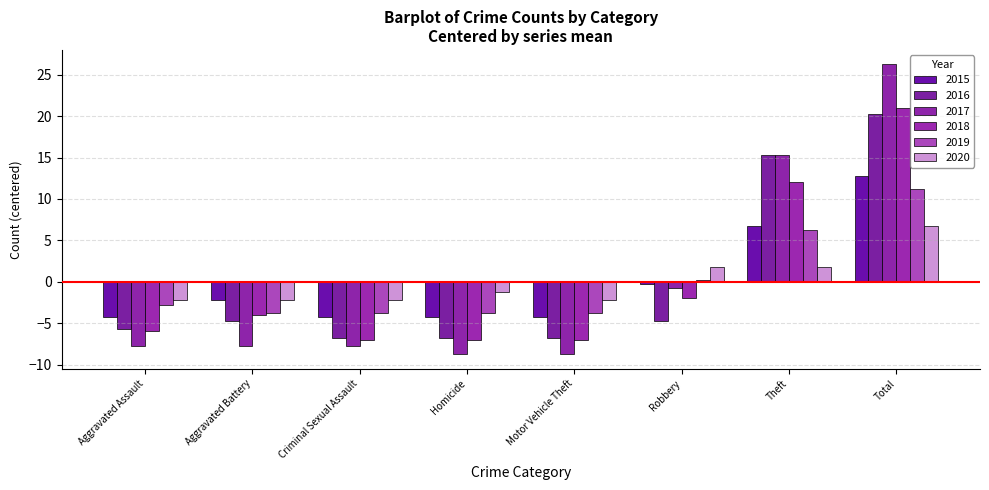

List the series in order of their peak value, highest first.

2017, 2018, 2016, 2015, 2019, 2020